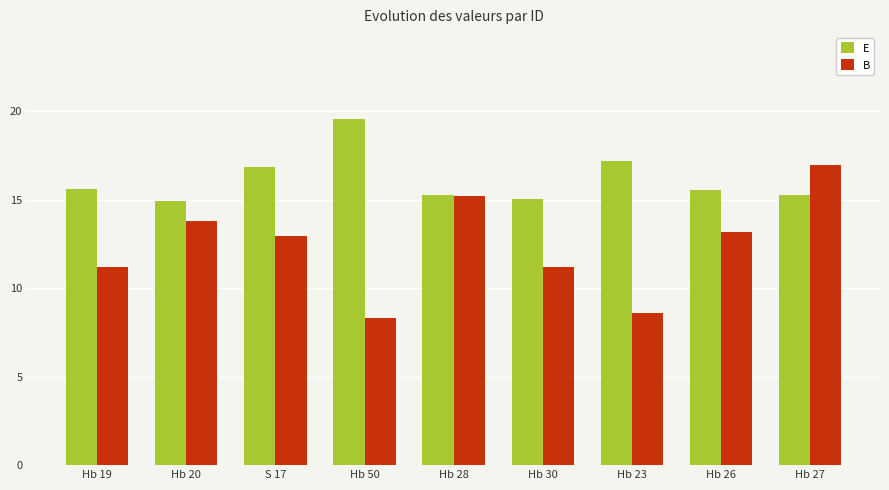

What is the minimum value shown in the chart?

8.3